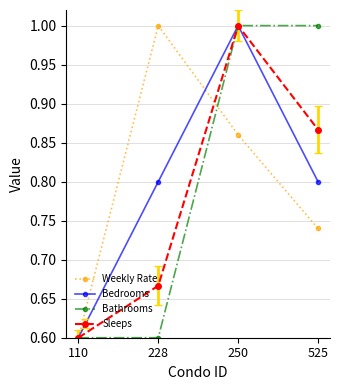

Between 110 and 228, which series saw the biggest shift?

Weekly Rate